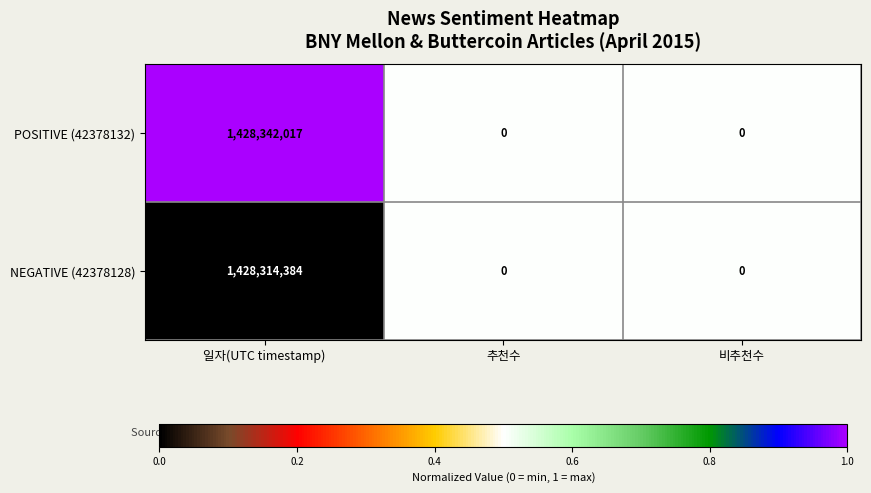

What is the spread (max minus min) of values at 일자(UTC timestamp)?

27633